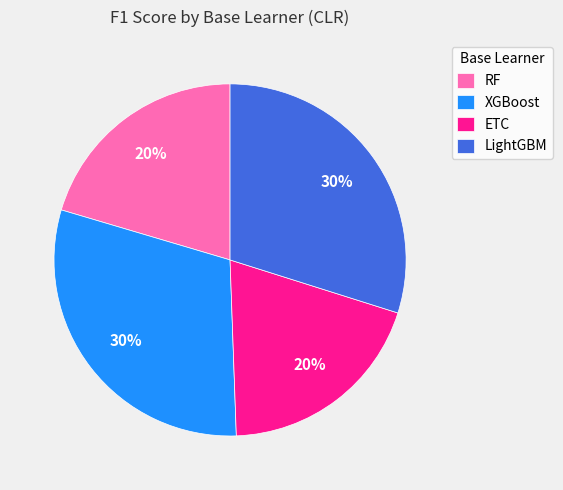

Is the sum of ETC and RF greater than half?

No